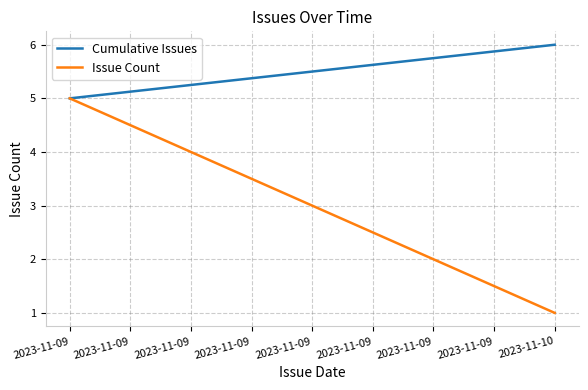

What is the greatest value displayed?

6